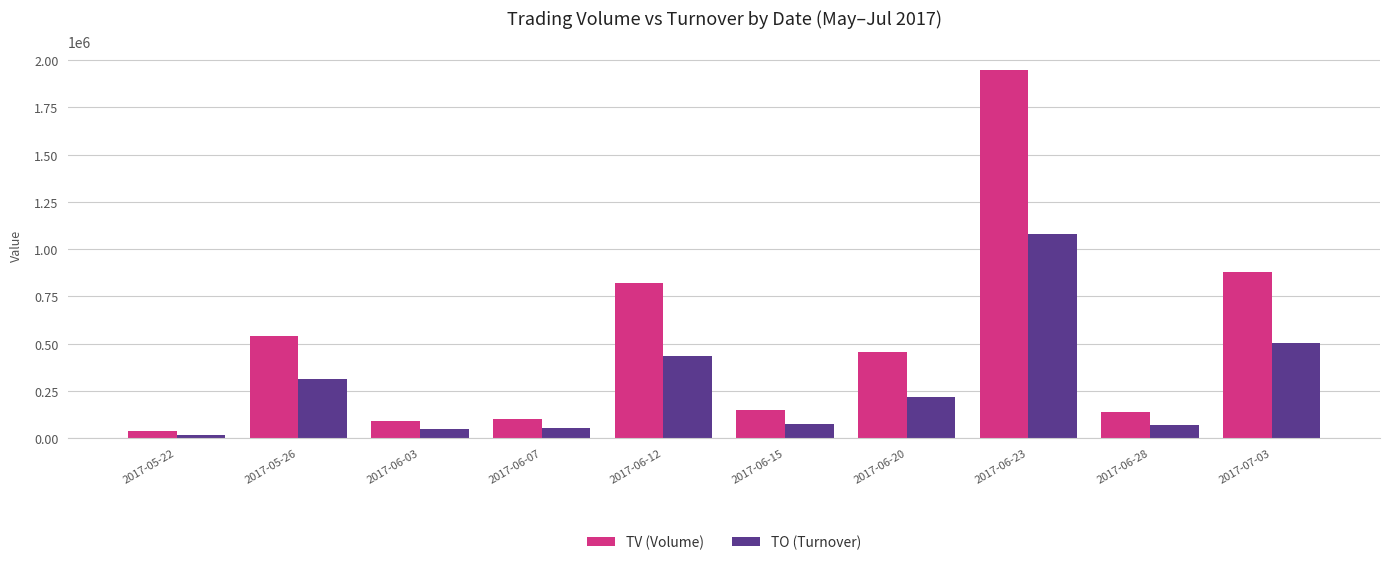

Which label corresponds to the largest value in the chart?

2017-06-23